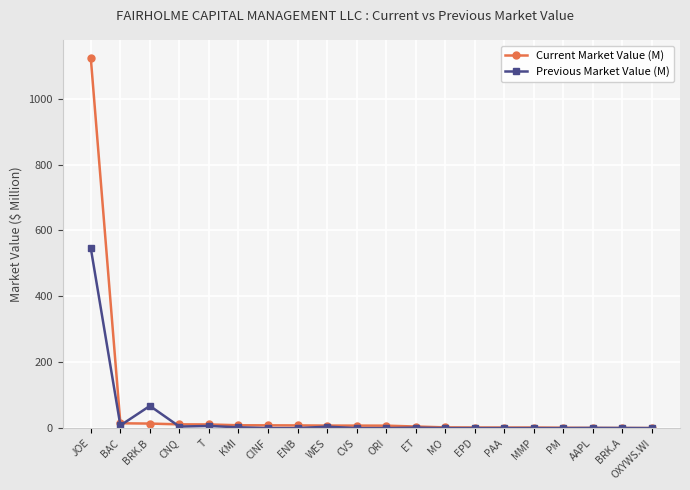

What is the difference between the second highest and second lowest values in the Previous Market Value (M) series?

67.4